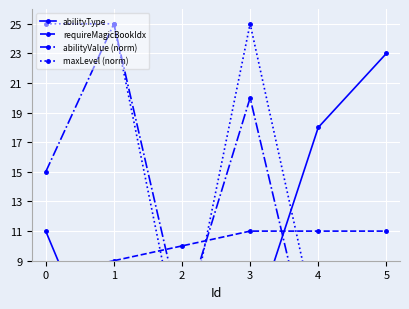

After their last crossing, which series has the higher values: abilityValue (norm) or abilityType?

abilityType